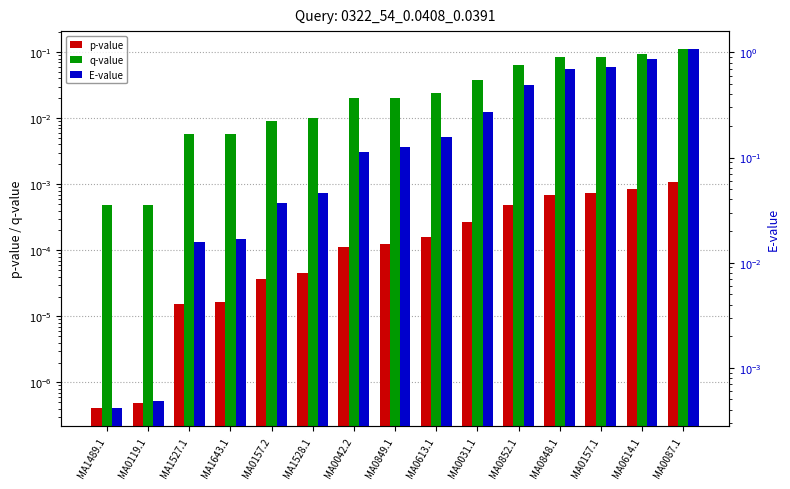

Rank the series by their maximum value, from highest to lowest.

E-value, q-value, p-value